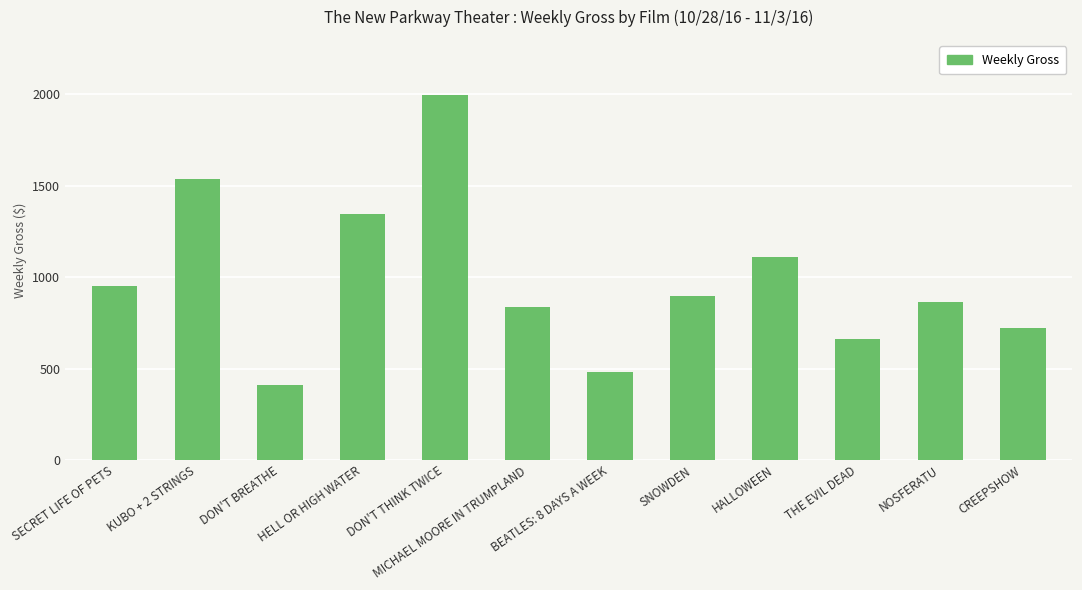

Read the value at BEATLES: 8 DAYS A WEEK.

479